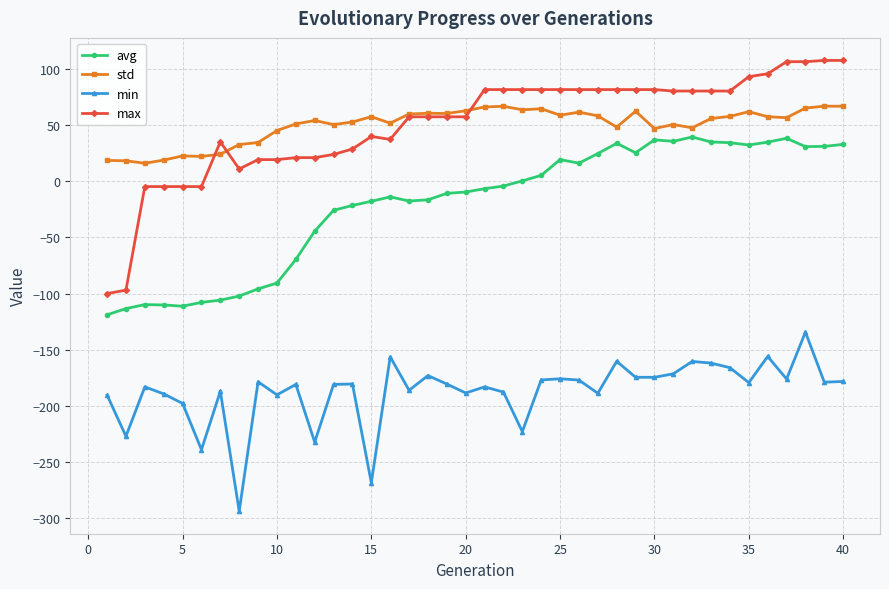

True or false: avg and min intersect in this chart.

False